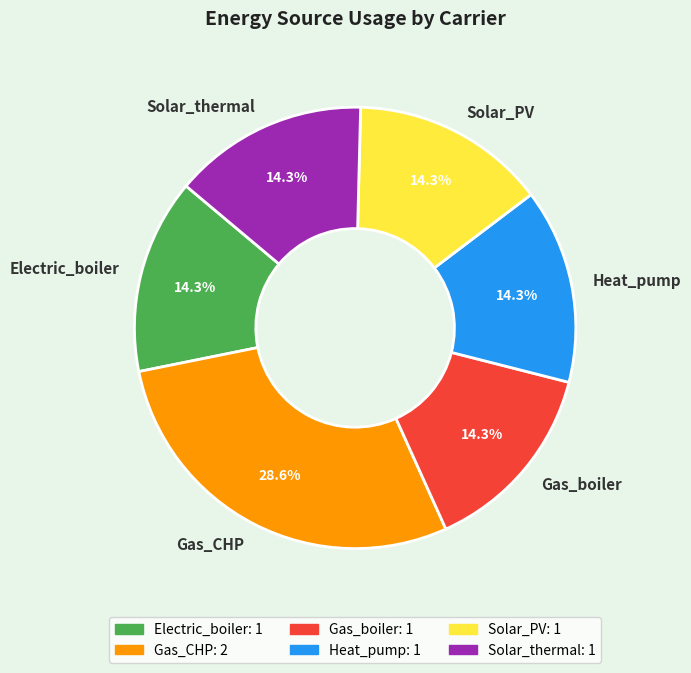

What is the ratio of the value at Gas_CHP to the value at Electric_boiler?

2.0